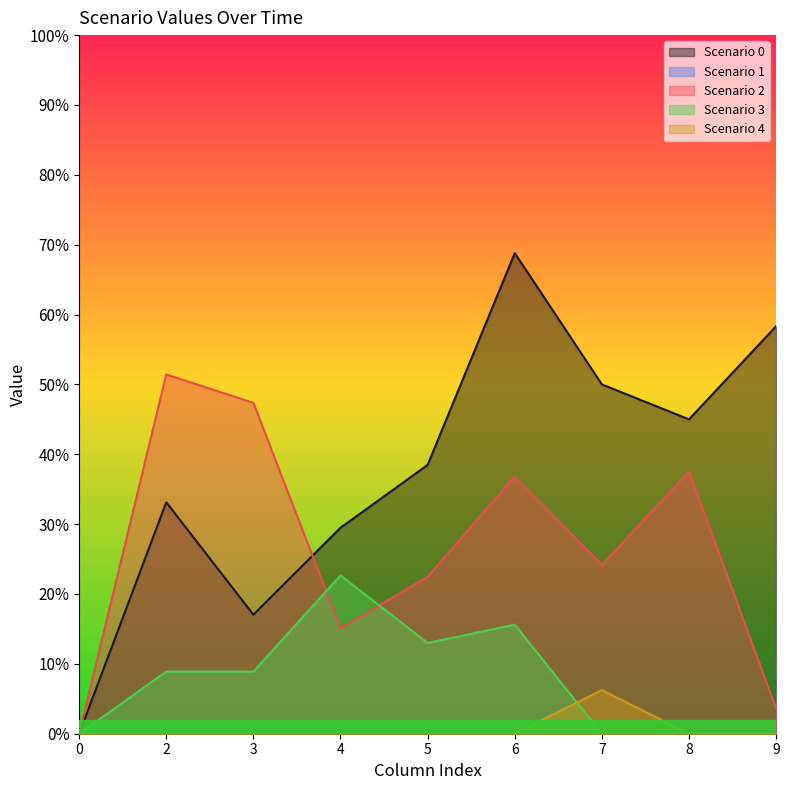

Is it true that Scenario 3 equals 0.0 at 8?

True